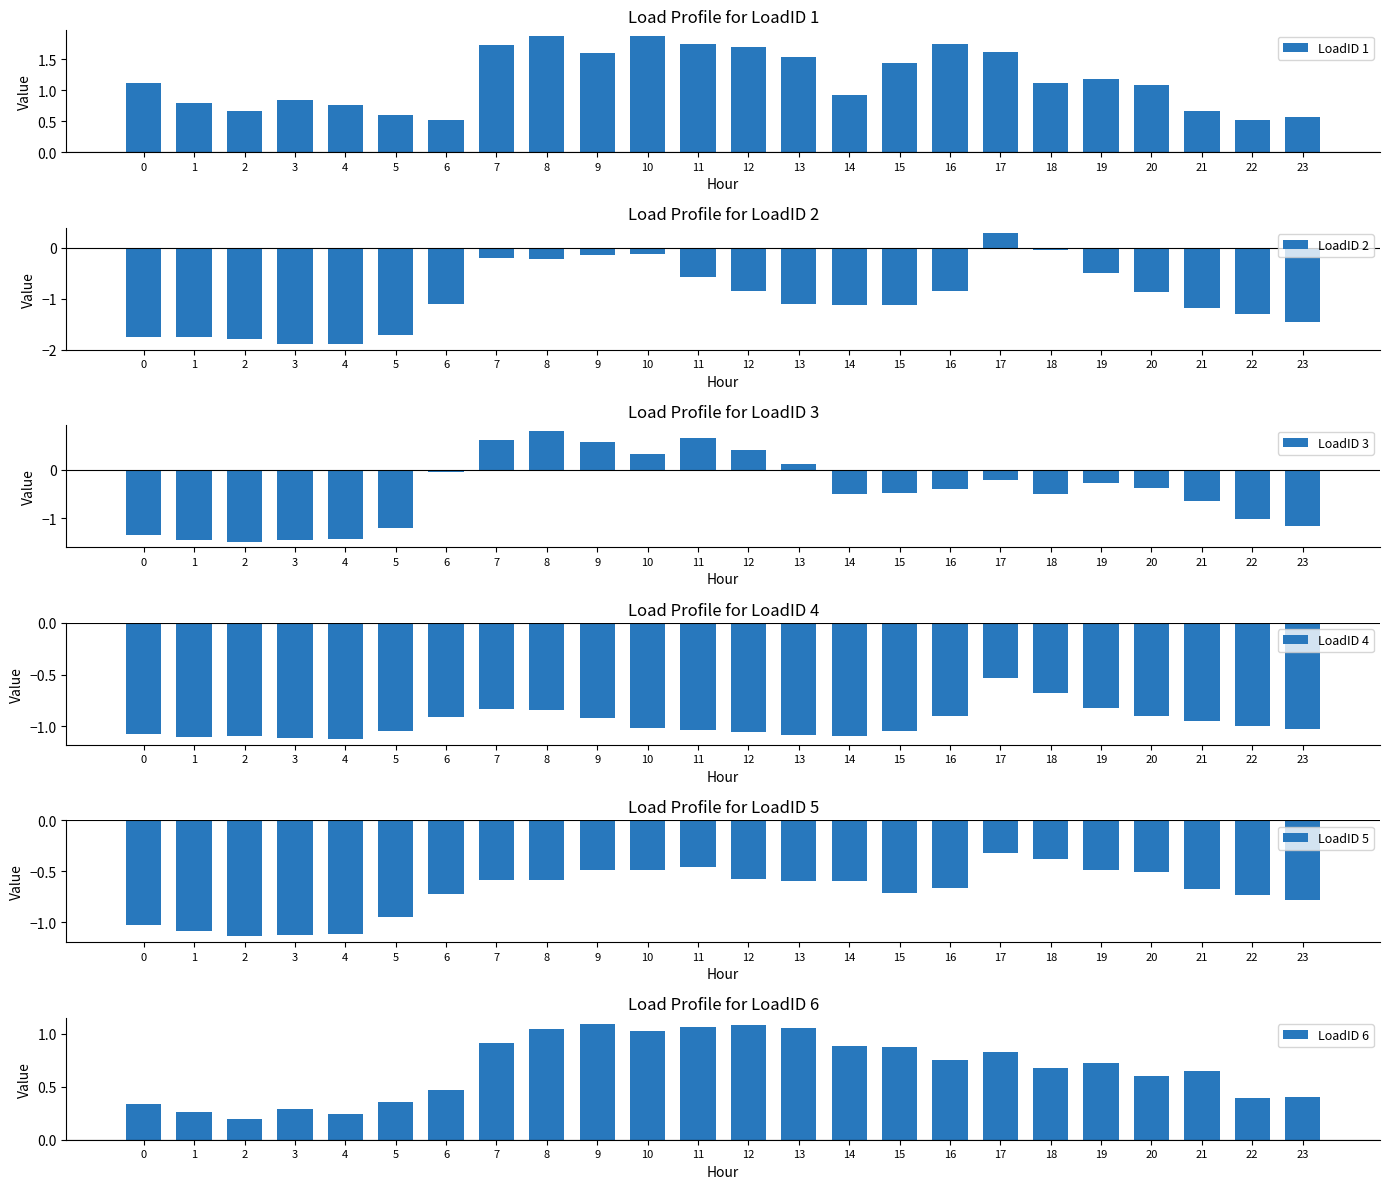

Is the value of LoadID 1 at 7 greater than the value of LoadID 6 at 5?

Yes